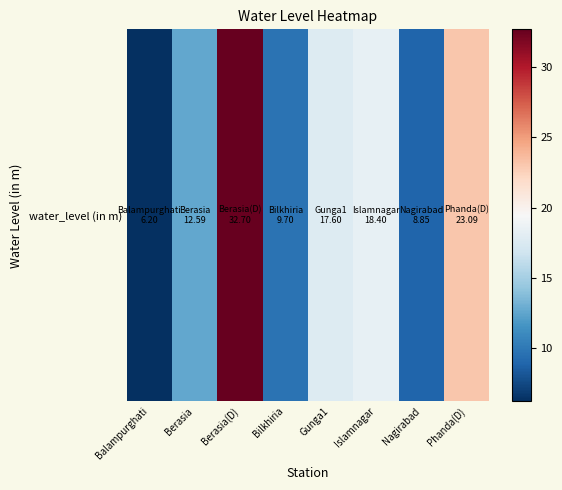

Count the number of data series in this chart.

1